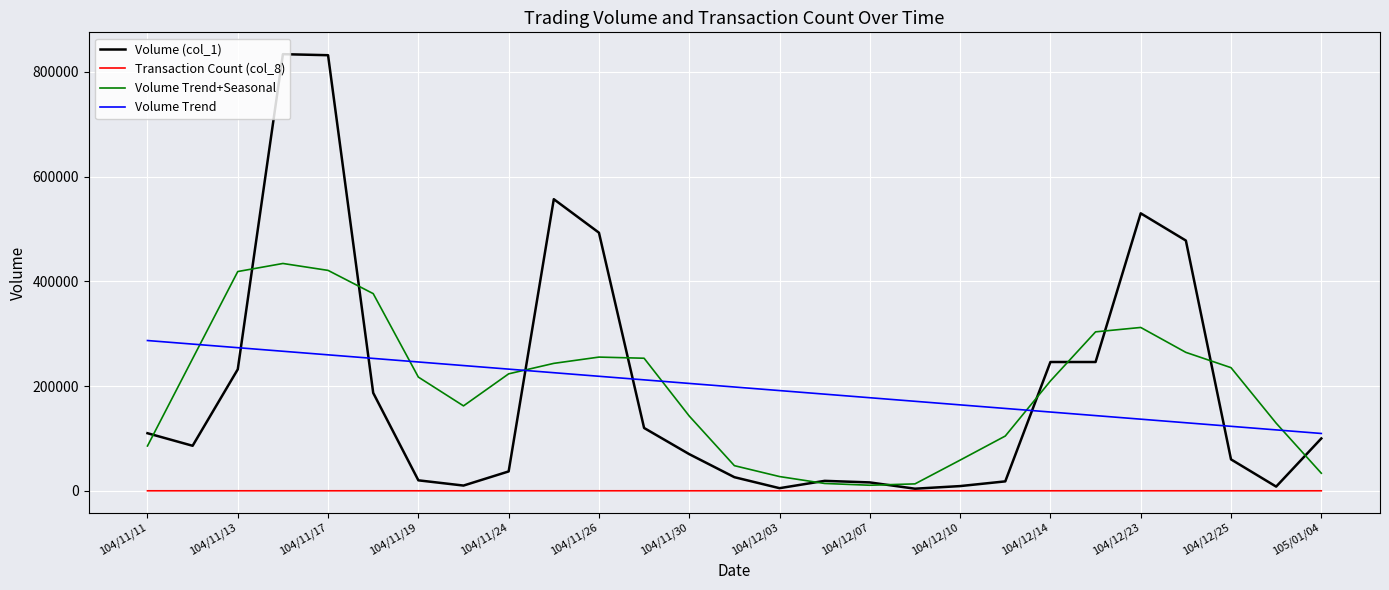

True or false: Volume Trend and Transaction Count (col_8) intersect in this chart.

False